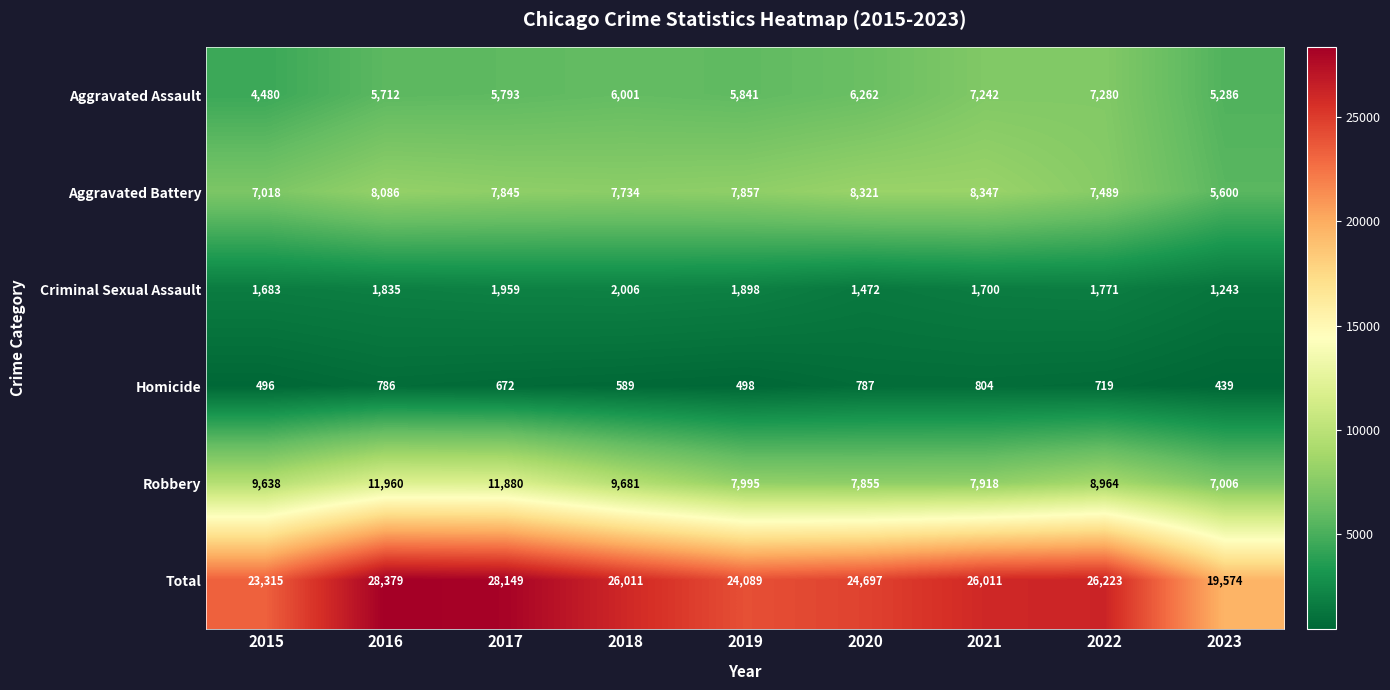

Rank the series at 2016 from highest to lowest value.

Total, Robbery, Aggravated Battery, Aggravated Assault, Criminal Sexual Assault, Homicide